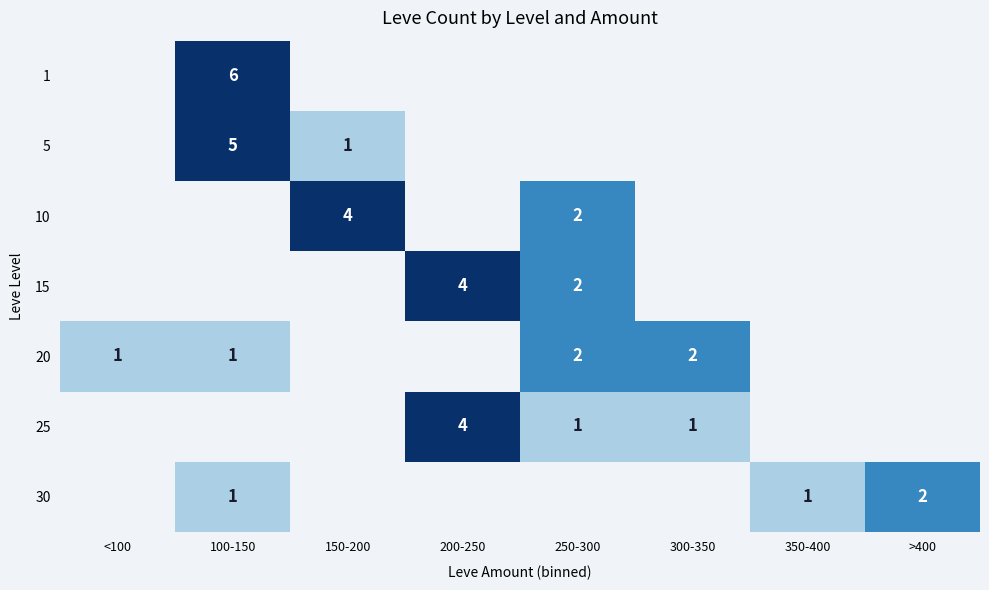

How many distinct data groups are displayed?

7